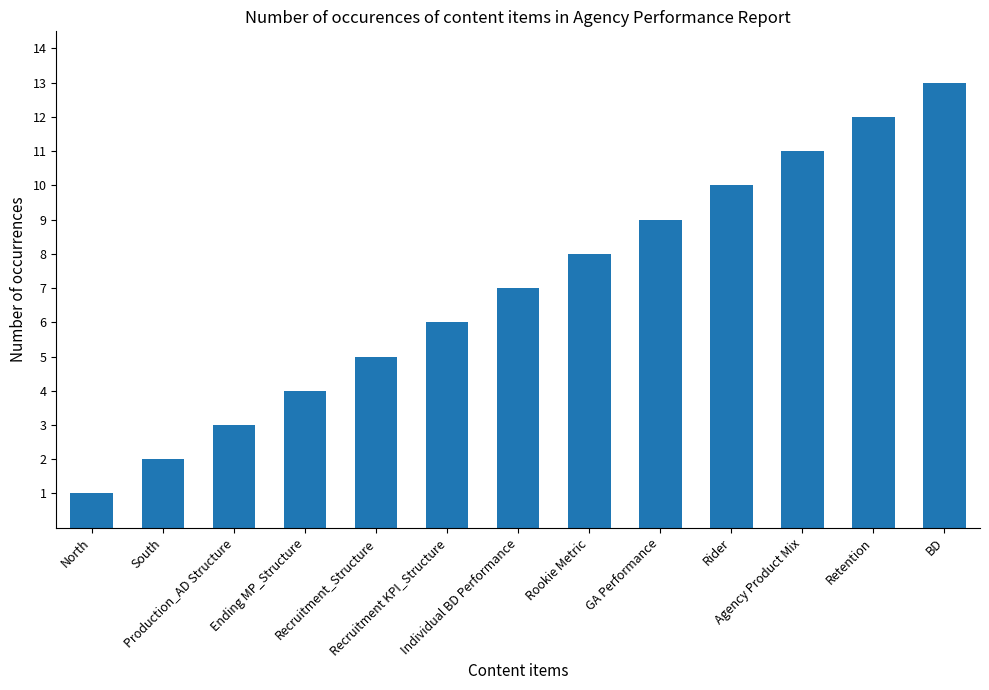

At which label is the value closest to 7?

Individual BD Performance